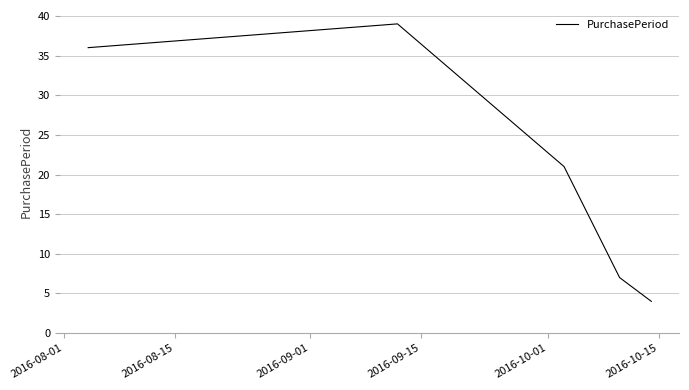

True or false: the data has more than 0 interior local peaks.

True